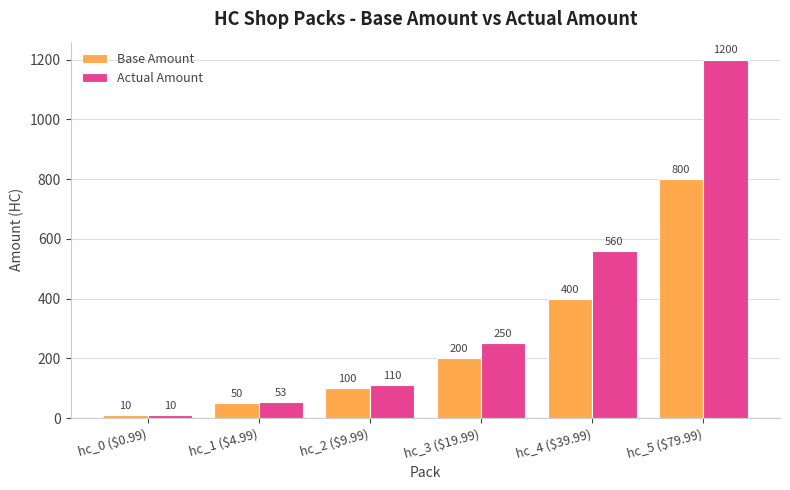

What is the label of the 5th bar from the right?

hc_1 ($4.99)